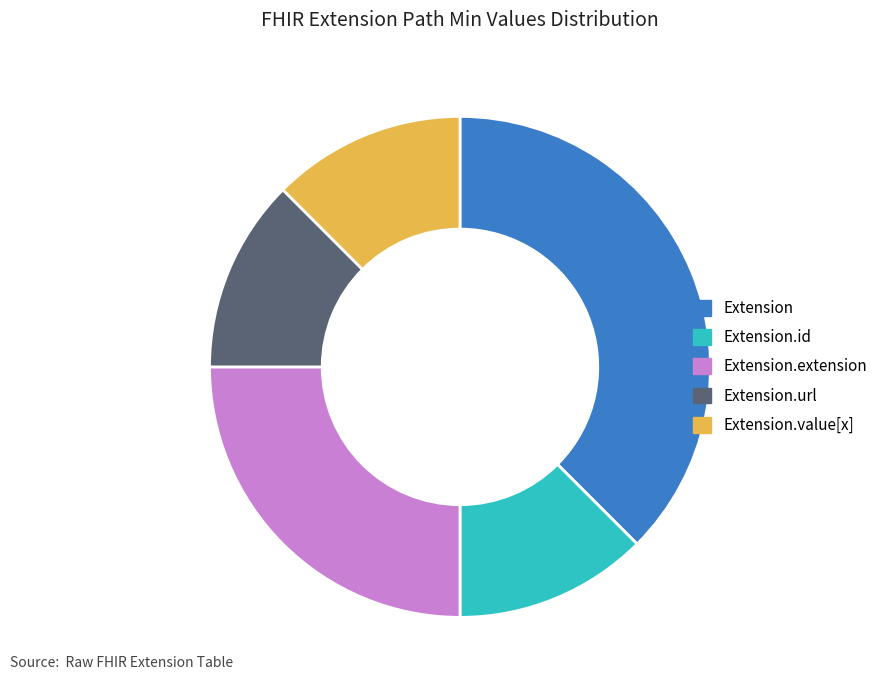

Is it true that Extension.extension is 15% of the pie?

False